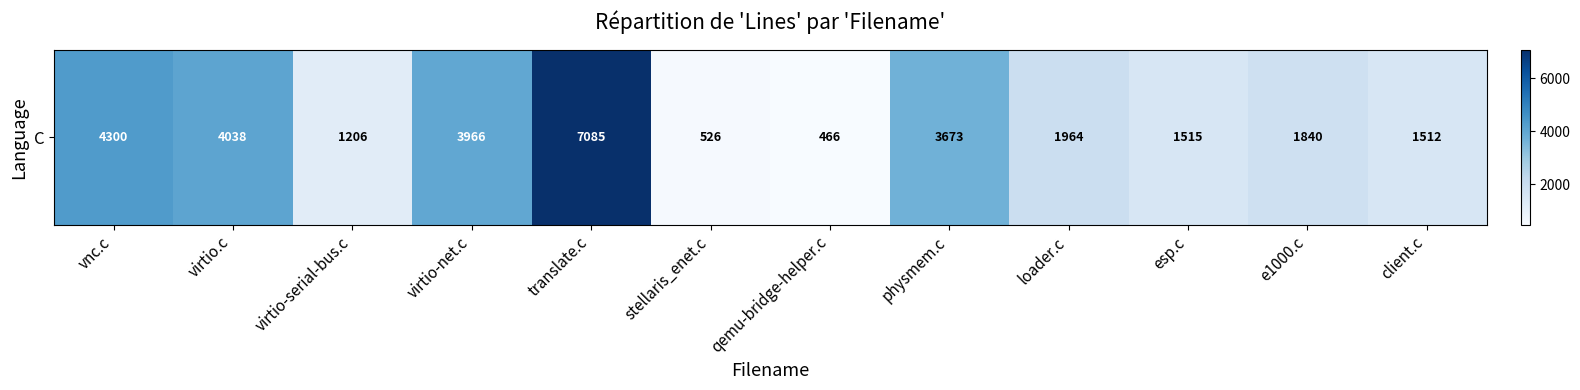

At which label does the data first exceed 1964?

vnc.c